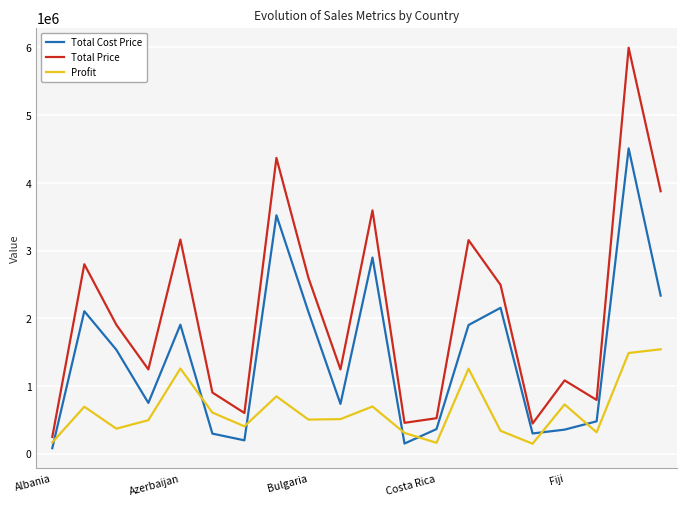

How many lines are shown in the chart?

3